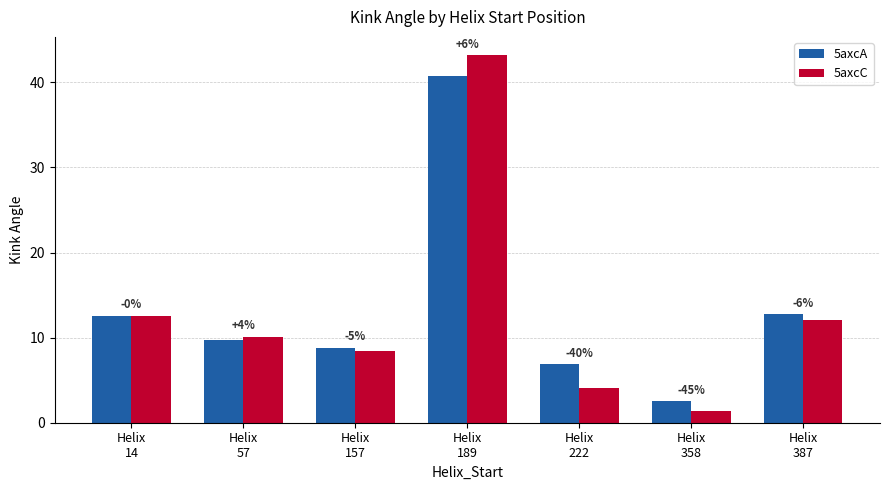

At which label is 5axcA closest to 21?

Helix
387